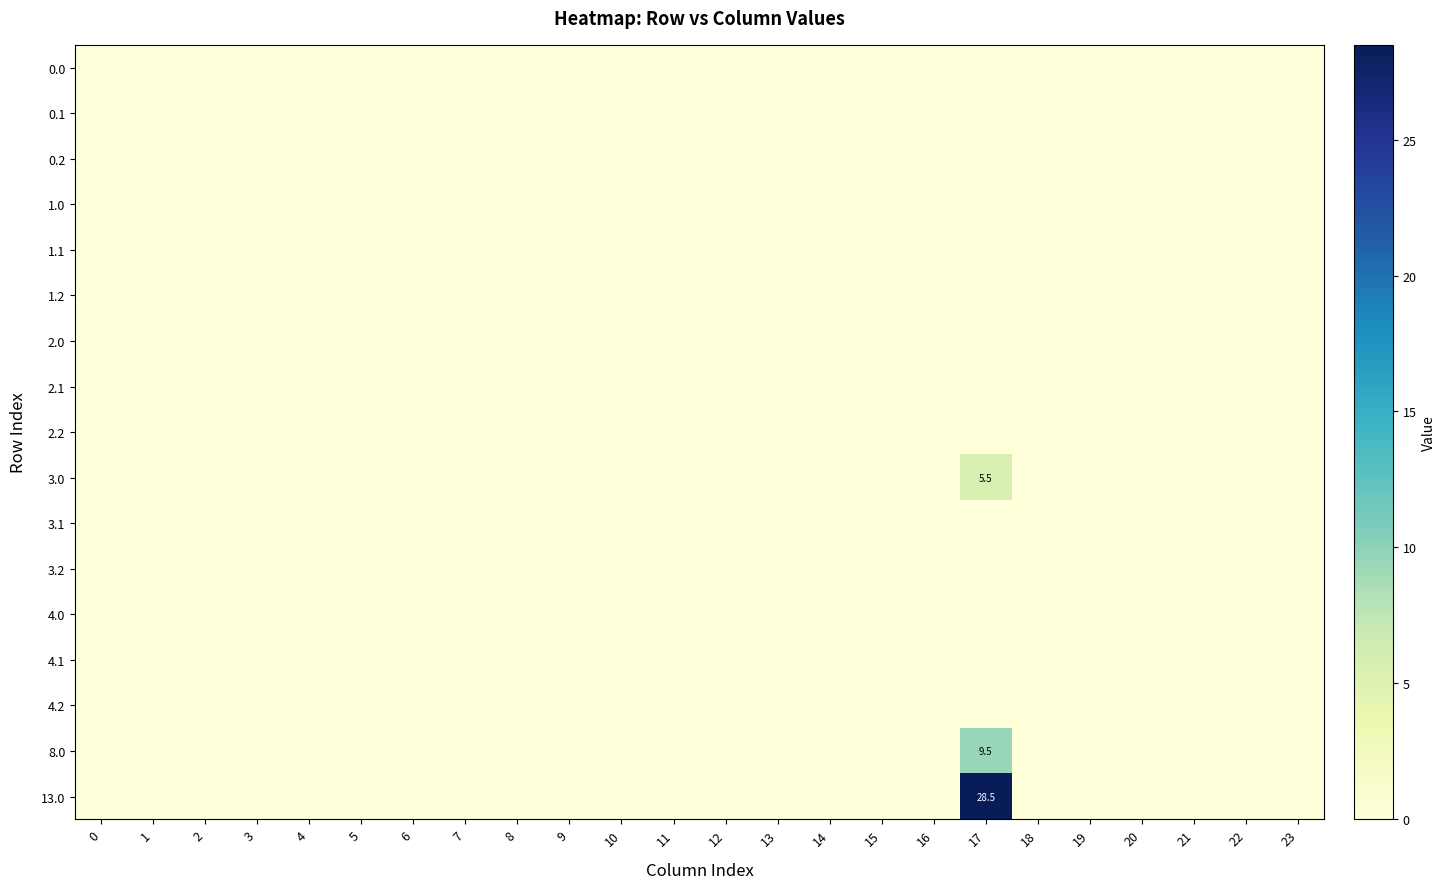

Reading right to left, extract all data points from this chart.

row_0: 0.0	0.0	0.0	0.0	0.0	0.0	0.0	0.0	0.0	0.0	0.0	0.0	0.0	0.0	0.0	0.0	0.0	0.0	0.0	0.0	0.0	0.0	0.0	0.0
row_1: 0.0	0.0	0.0	0.0	0.0	0.0	0.0	0.0	0.0	0.0	0.0	0.0	0.0	0.0	0.0	0.0	0.0	0.0	0.0	0.0	0.0	0.0	0.0	0.0
row_2: 0.0	0.0	0.0	0.0	0.0	0.0	0.0	0.0	0.0	0.0	0.0	0.0	0.0	0.0	0.0	0.0	0.0	0.0	0.0	0.0	0.0	0.0	0.0	0.0
row_3: 0.0	0.0	0.0	0.0	0.0	0.0	0.0	0.0	0.0	0.0	0.0	0.0	0.0	0.0	0.0	0.0	0.0	0.0	0.0	0.0	0.0	0.0	0.0	0.0
row_4: 0.0	0.0	0.0	0.0	0.0	0.0	0.0	0.0	0.0	0.0	0.0	0.0	0.0	0.0	0.0	0.0	0.0	0.0	0.0	0.0	0.0	0.0	0.0	0.0
row_5: 0.0	0.0	0.0	0.0	0.0	0.0	0.0	0.0	0.0	0.0	0.0	0.0	0.0	0.0	0.0	0.0	0.0	0.0	0.0	0.0	0.0	0.0	0.0	0.0
row_6: 0.0	0.0	0.0	0.0	0.0	0.0	0.0	0.0	0.0	0.0	0.0	0.0	0.0	0.0	0.0	0.0	0.0	0.0	0.0	0.0	0.0	0.0	0.0	0.0
row_7: 0.0	0.0	0.0	0.0	0.0	0.0	0.0	0.0	0.0	0.0	0.0	0.0	0.0	0.0	0.0	0.0	0.0	0.0	0.0	0.0	0.0	0.0	0.0	0.0
row_8: 0.0	0.0	0.0	0.0	0.0	0.0	0.0	0.0	0.0	0.0	0.0	0.0	0.0	0.0	0.0	0.0	0.0	0.0	0.0	0.0	0.0	0.0	0.0	0.0
row_9: 0.0	0.0	0.0	0.0	0.0	0.0	5.5	0.0	0.0	0.0	0.0	0.0	0.0	0.0	0.0	0.0	0.0	0.0	0.0	0.0	0.0	0.0	0.0	0.0
row_10: 0.0	0.0	0.0	0.0	0.0	0.0	0.0	0.0	0.0	0.0	0.0	0.0	0.0	0.0	0.0	0.0	0.0	0.0	0.0	0.0	0.0	0.0	0.0	0.0
row_11: 0.0	0.0	0.0	0.0	0.0	0.0	0.0	0.0	0.0	0.0	0.0	0.0	0.0	0.0	0.0	0.0	0.0	0.0	0.0	0.0	0.0	0.0	0.0	0.0
row_12: 0.0	0.0	0.0	0.0	0.0	0.0	0.0	0.0	0.0	0.0	0.0	0.0	0.0	0.0	0.0	0.0	0.0	0.0	0.0	0.0	0.0	0.0	0.0	0.0
row_13: 0.0	0.0	0.0	0.0	0.0	0.0	0.0	0.0	0.0	0.0	0.0	0.0	0.0	0.0	0.0	0.0	0.0	0.0	0.0	0.0	0.0	0.0	0.0	0.0
row_14: 0.0	0.0	0.0	0.0	0.0	0.0	0.0	0.0	0.0	0.0	0.0	0.0	0.0	0.0	0.0	0.0	0.0	0.0	0.0	0.0	0.0	0.0	0.0	0.0
row_15: 0.0	0.0	0.0	0.0	0.0	0.0	9.5	0.0	0.0	0.0	0.0	0.0	0.0	0.0	0.0	0.0	0.0	0.0	0.0	0.0	0.0	0.0	0.0	0.0
row_16: 0.0	0.0	0.0	0.0	0.0	0.0	28.5	0.0	0.0	0.0	0.0	0.0	0.0	0.0	0.0	0.0	0.0	0.0	0.0	0.0	0.0	0.0	0.0	0.0